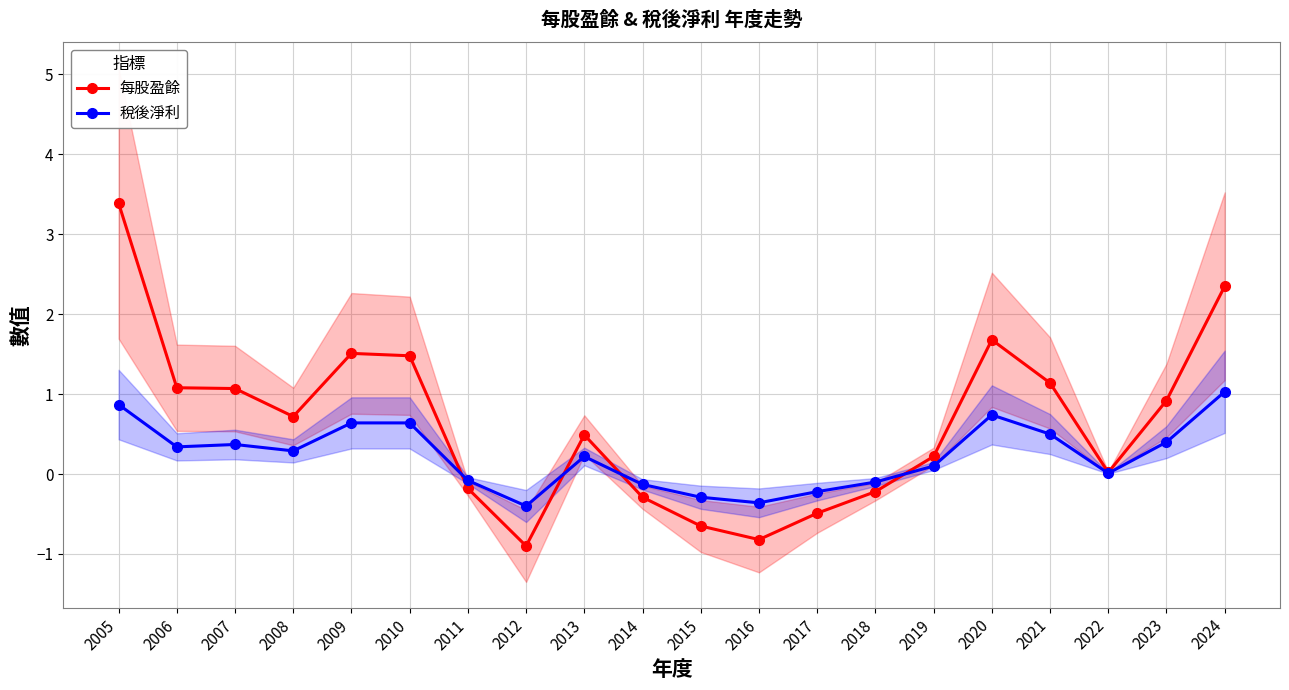

List the series in order of their peak value, lowest first.

稅後淨利, 每股盈餘